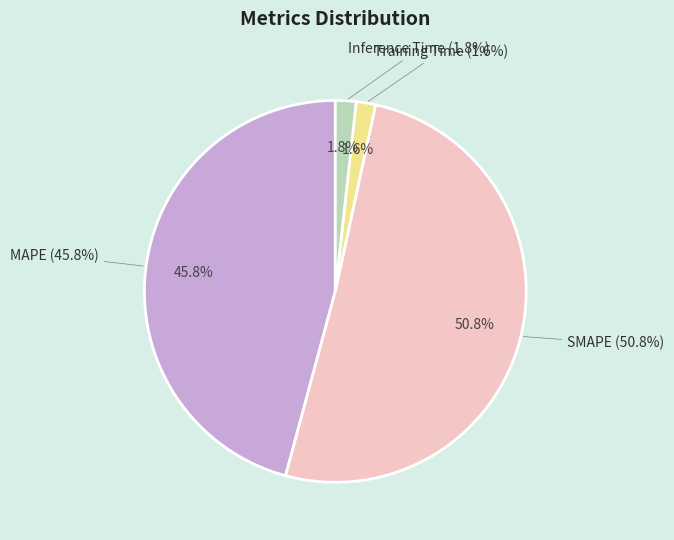

To the nearest percent, what is the difference between the largest and smallest slice percentages?

49%